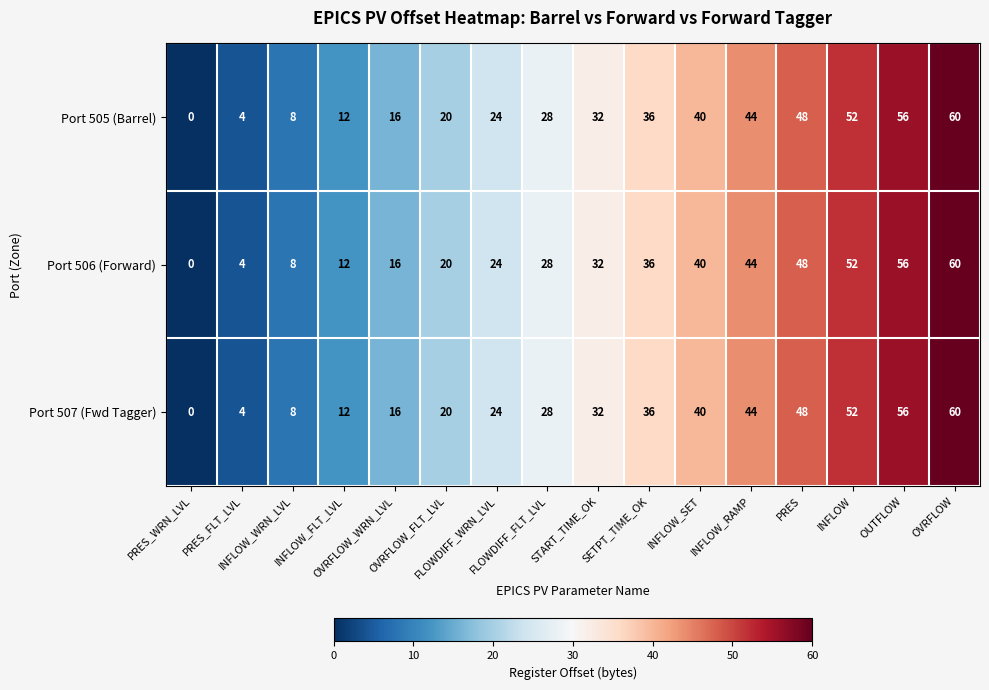

What is the difference between the maximum and minimum values in the Port 507 (Fwd Tagger) series?

60